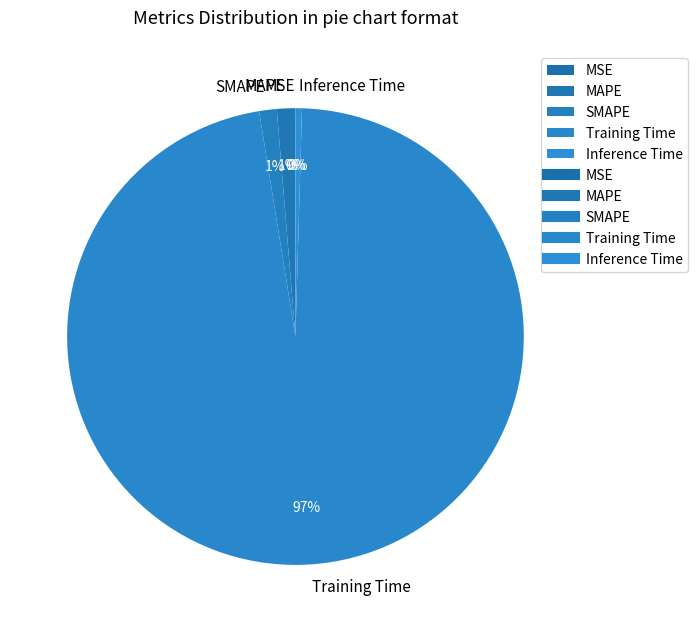

Do MAPE and Inference Time together represent more than half of the pie?

No